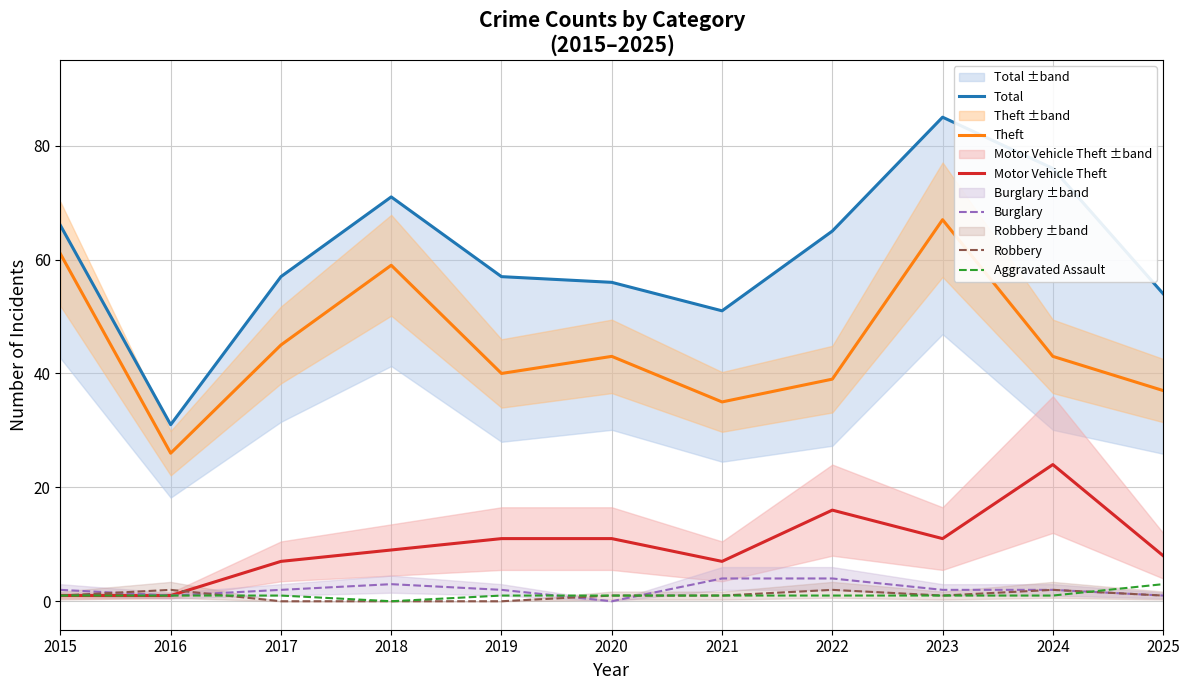

At which label is Total closest to 58?

2017